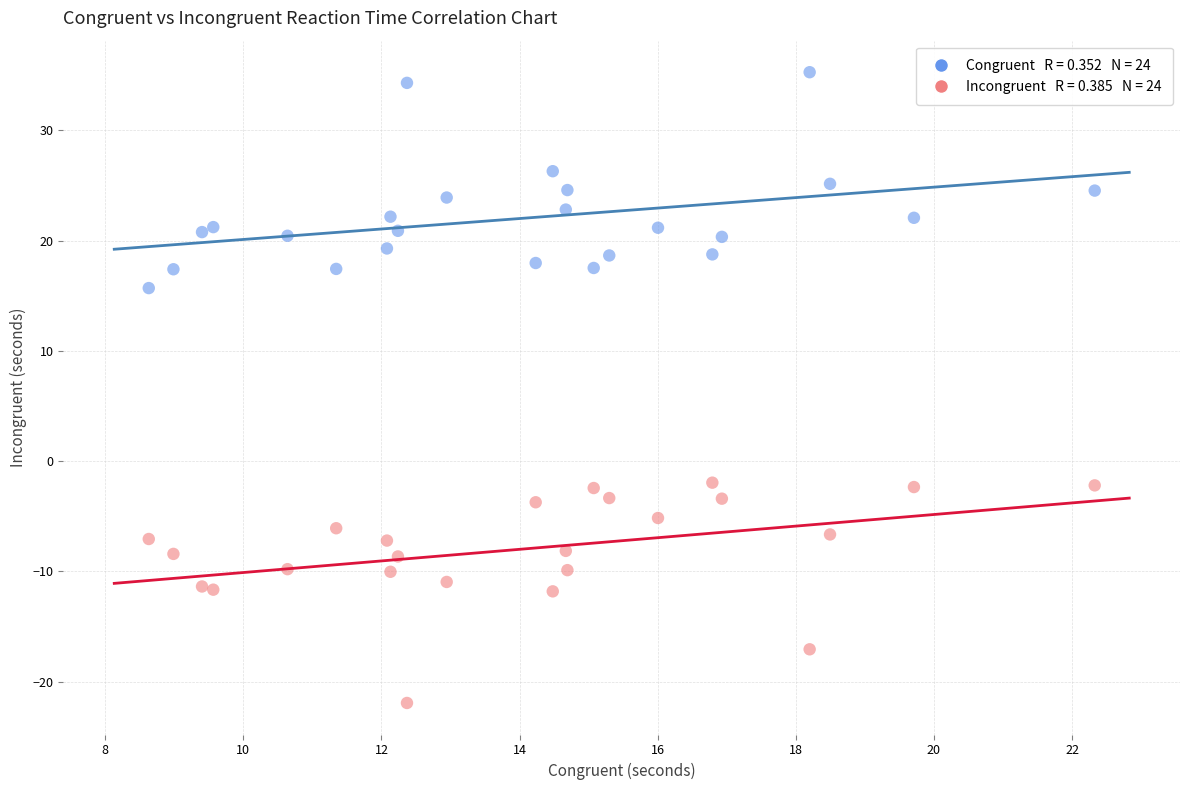

Across all data points, what is the range of X values (max minus min)?

13.7